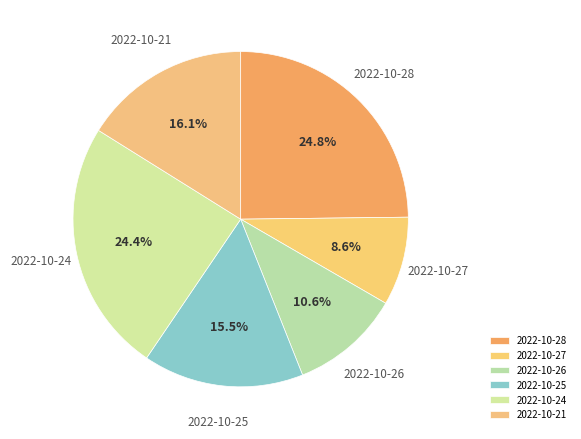

To the nearest percent, what is the difference between the 2022-10-21 and 2022-10-25 slice percentages?

1%